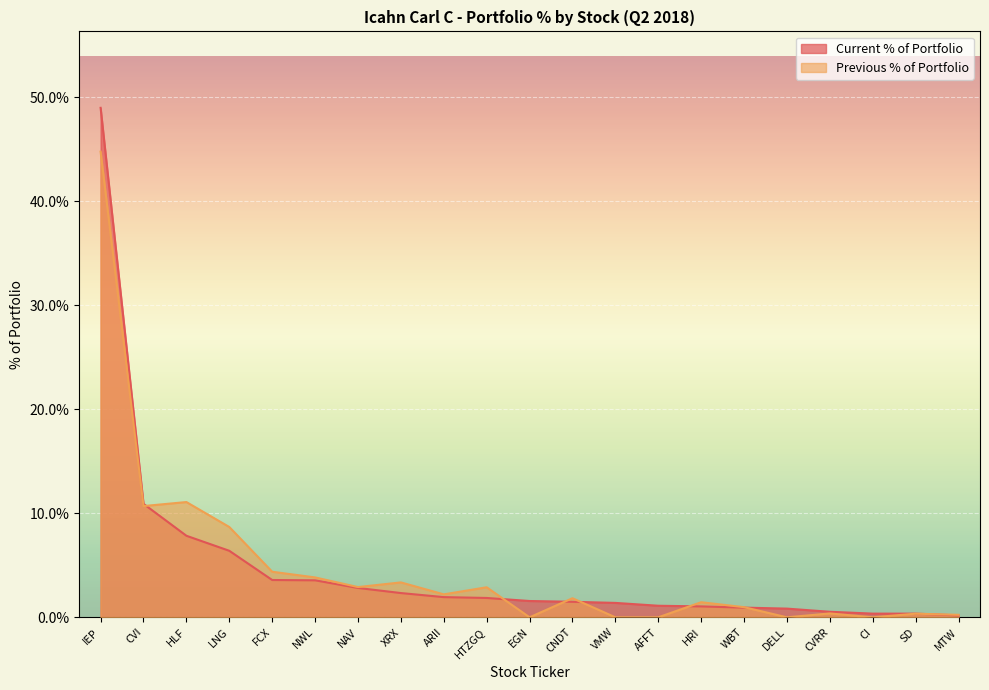

At which label does Current % of Portfolio reach its peak?

IEP